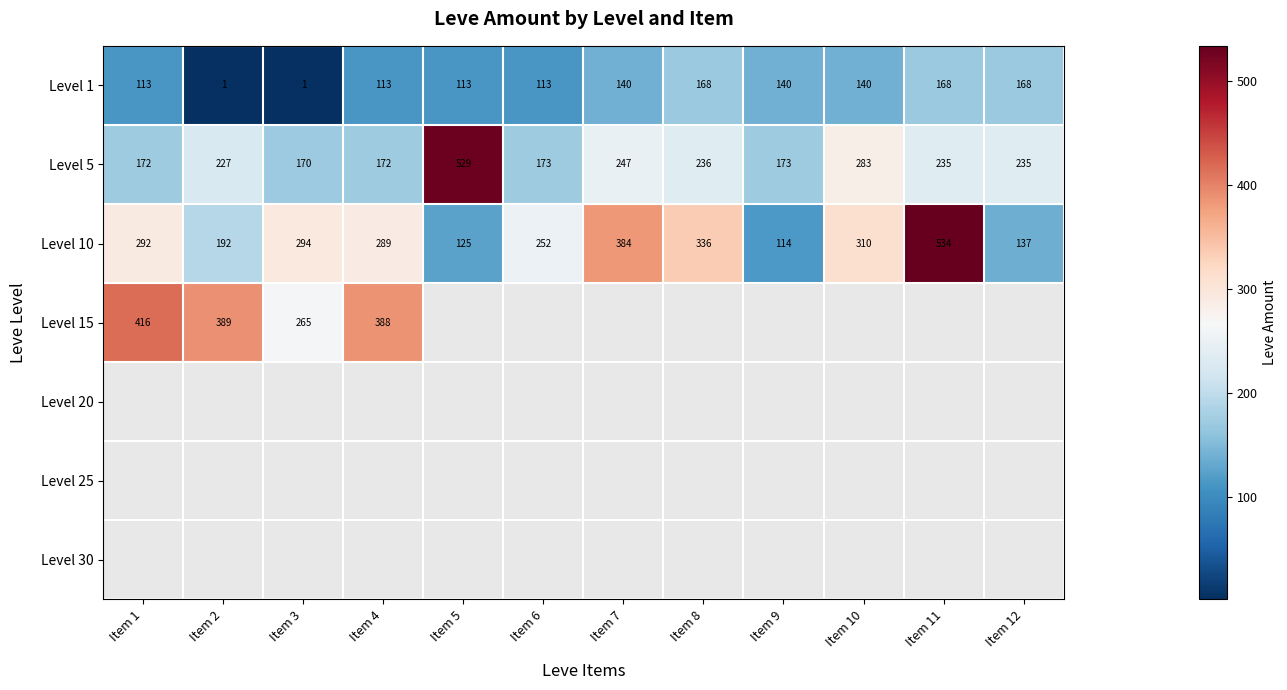

What is the difference between the Level 1 values at Item 11 and Item 5?

55